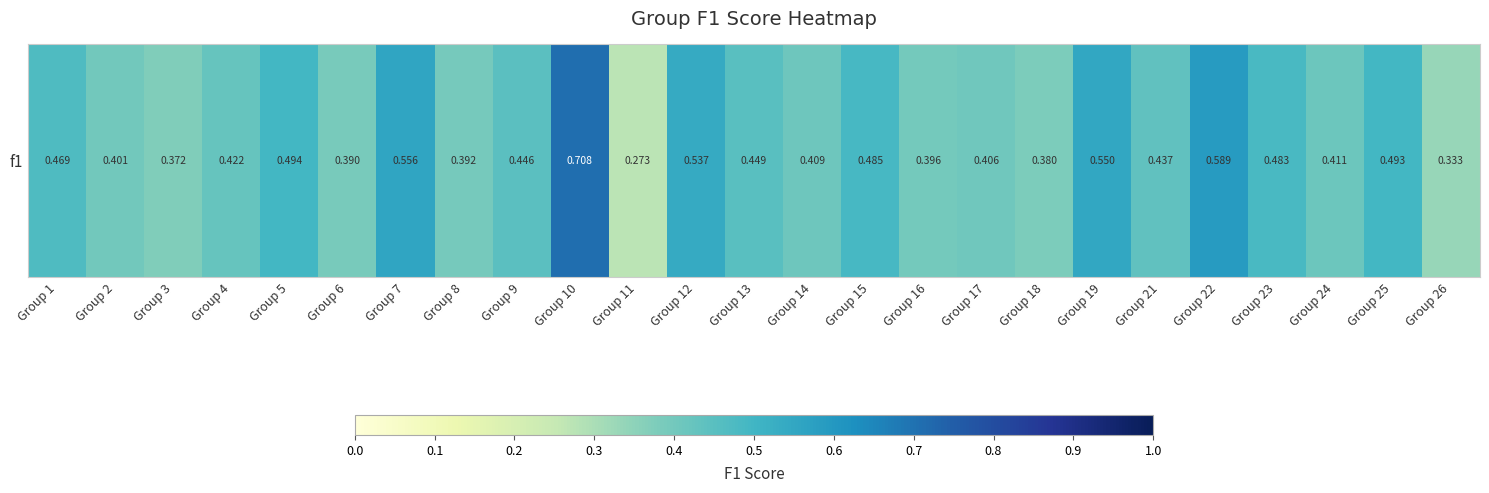

What is the greatest value displayed?

0.7